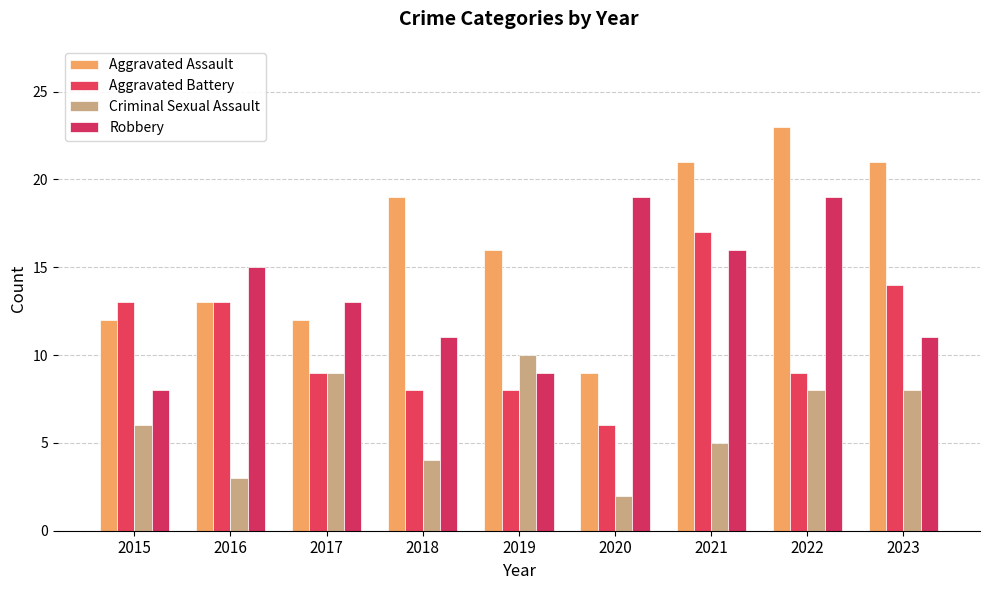

Reading left to right, transcribe all the data shown in this chart.

Aggravated Assault: 12	13	12	19	16	9	21	23	21
Aggravated Battery: 13	13	9	8	8	6	17	9	14
Criminal Sexual Assault: 6	3	9	4	10	2	5	8	8
Robbery: 8	15	13	11	9	19	16	19	11